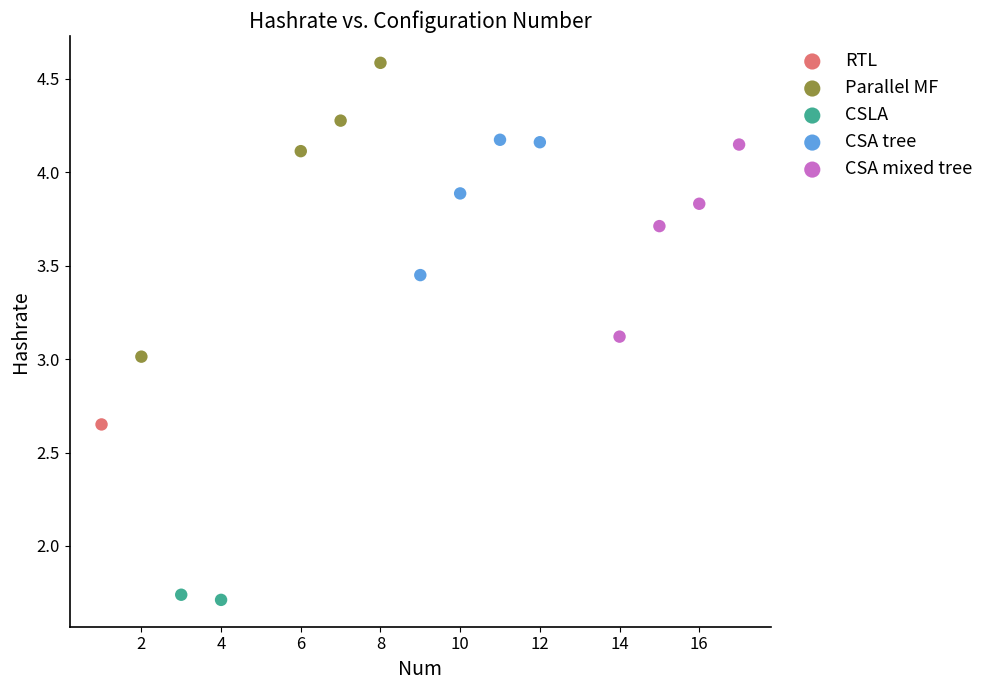

What are all the series names shown in the legend?

RTL, Parallel MF, CSLA, CSA tree, CSA mixed tree